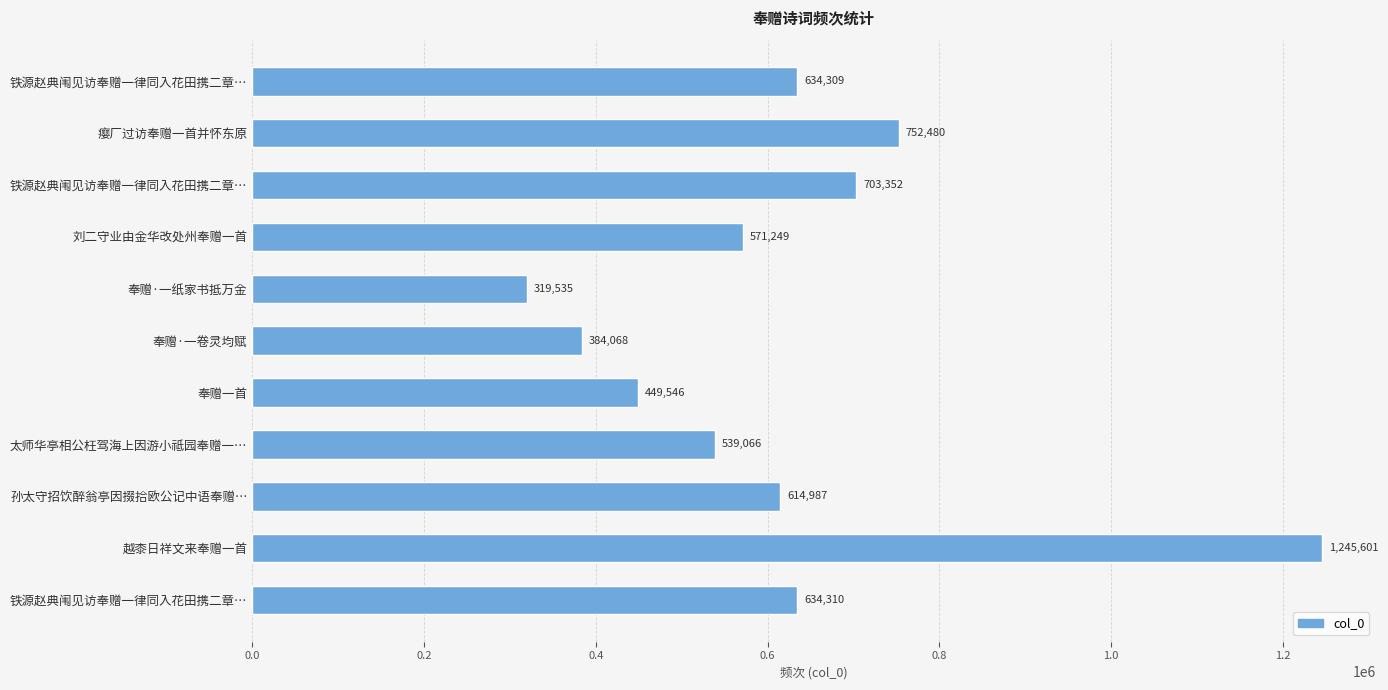

What is the greatest value displayed?

1245601